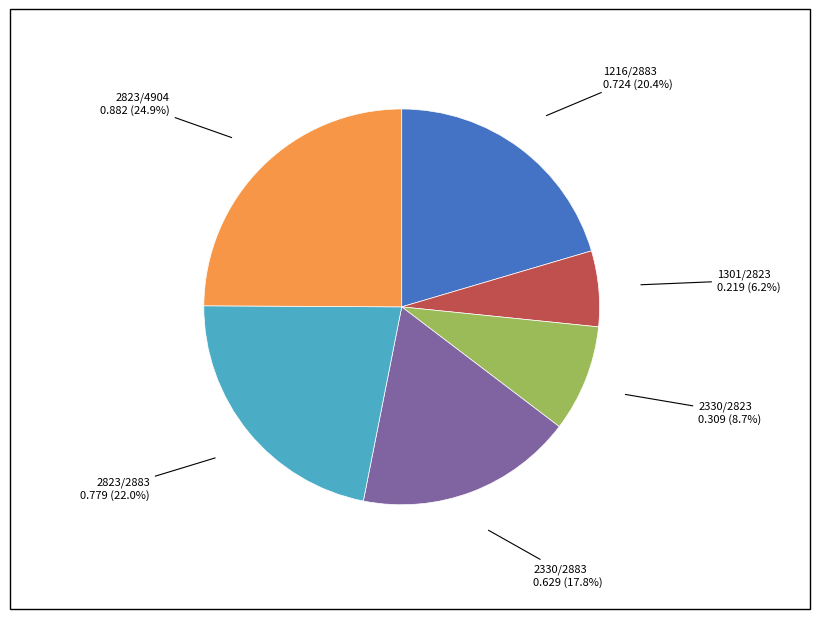

Between 2823/2883 and 2330/2823, which is larger?

2823/2883